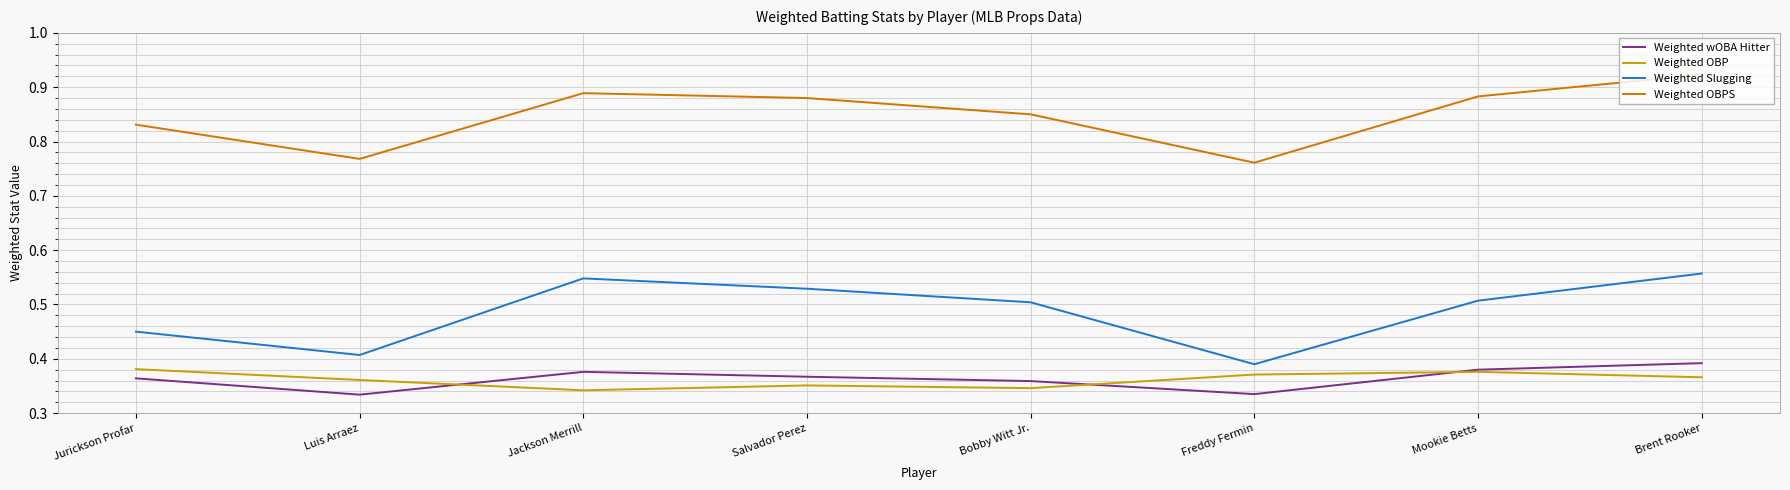

How many categories are shown in the chart?

8